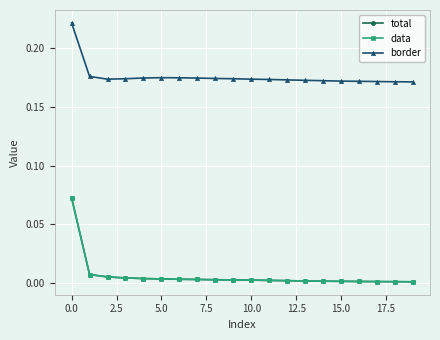

Does the chart have visible grid lines?

Yes